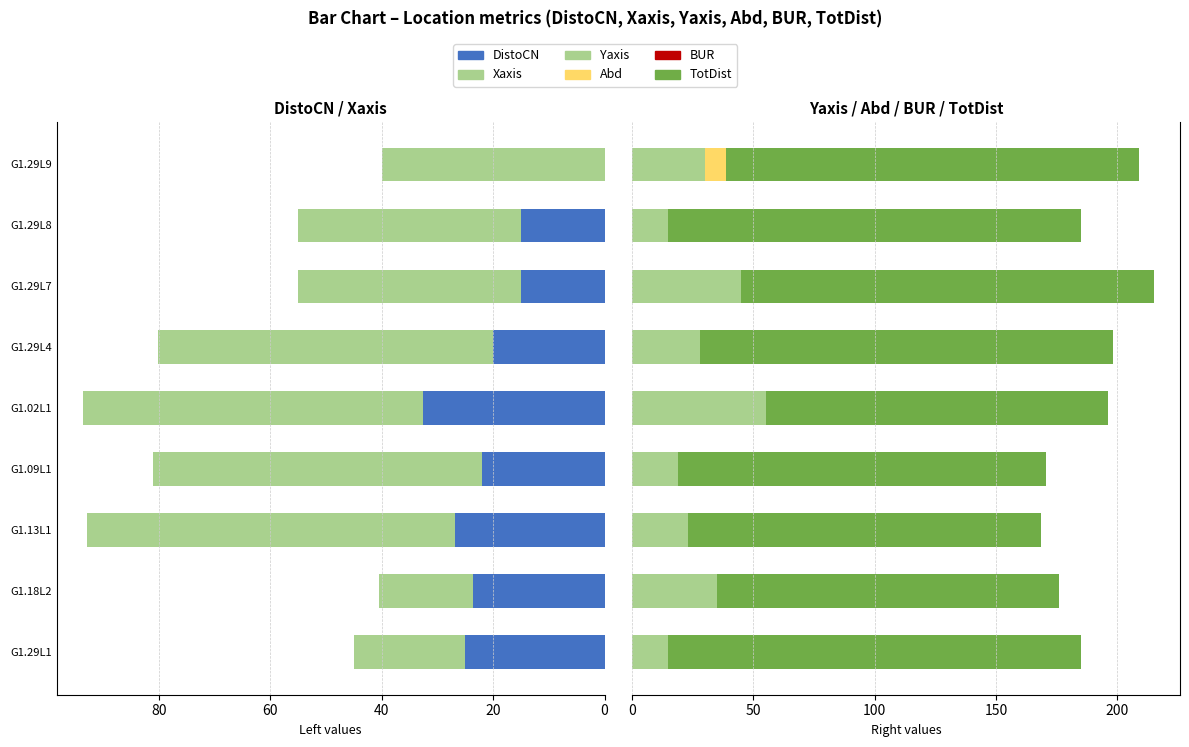

Which has a higher value, G1.13L1 or G1.18L2?

G1.13L1